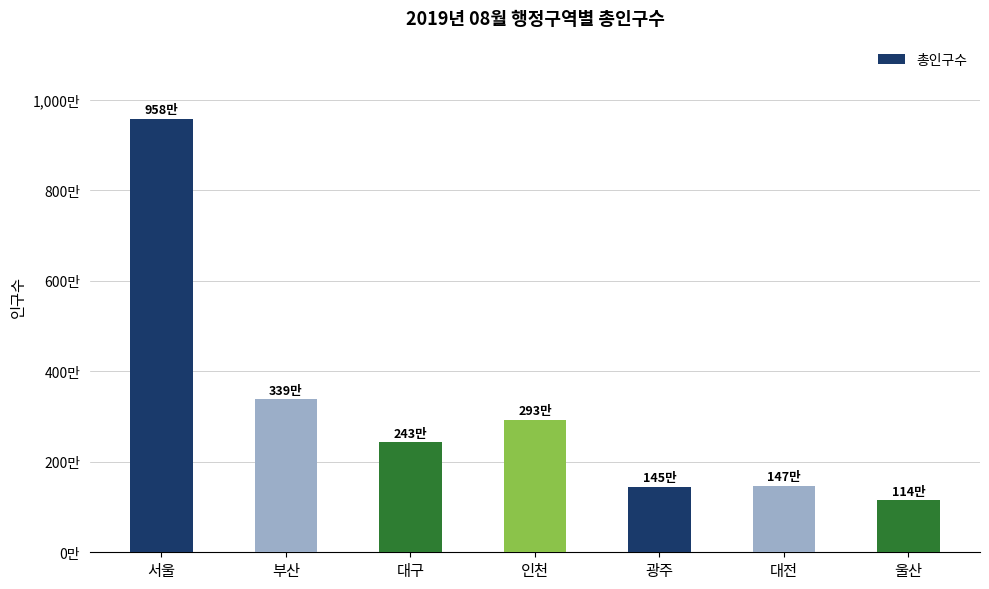

Are the bars horizontal?

No